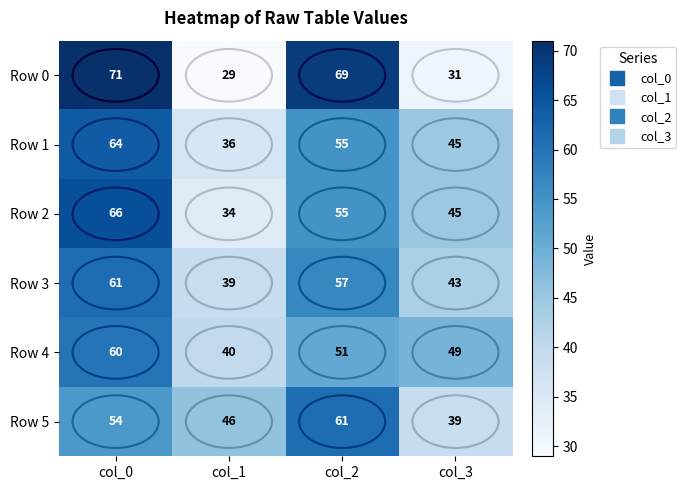

List the labels in order of Row 2 value, largest first.

col_0, col_2, col_3, col_1